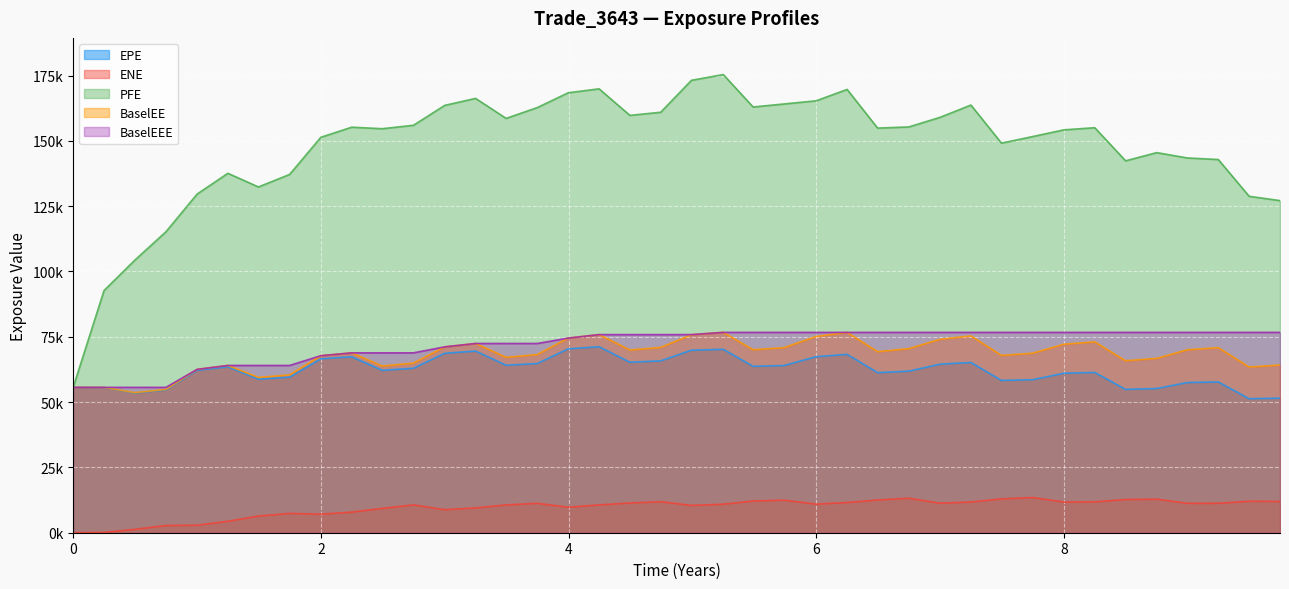

What is the difference between the PFE values at 2020-08-28 and 2021-05-28?

9057.0